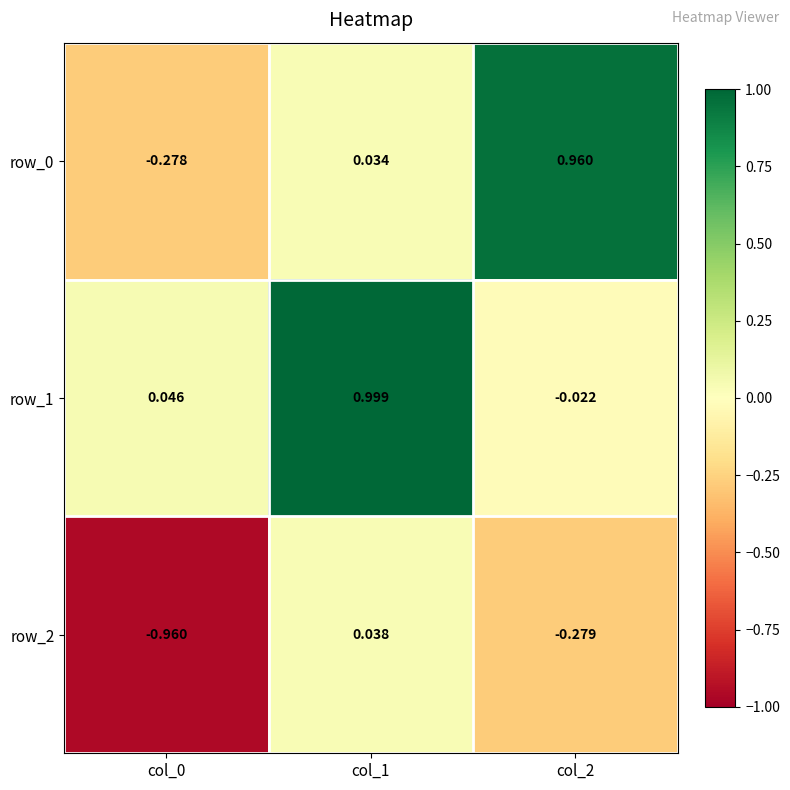

Is the value of row_1 at col_2 greater than the value of row_0 at col_2?

No